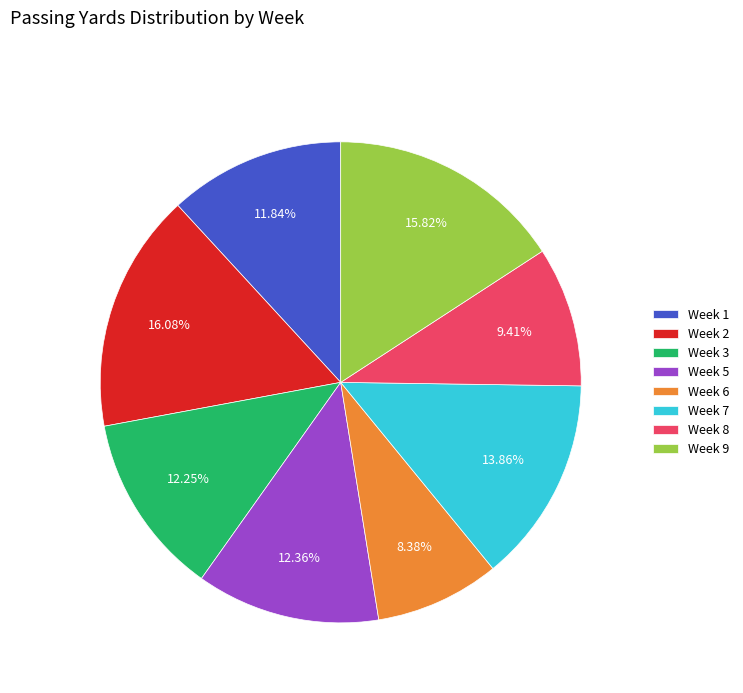

To the nearest percent, what is the combined percentage of Week 7 and Week 8?

23%